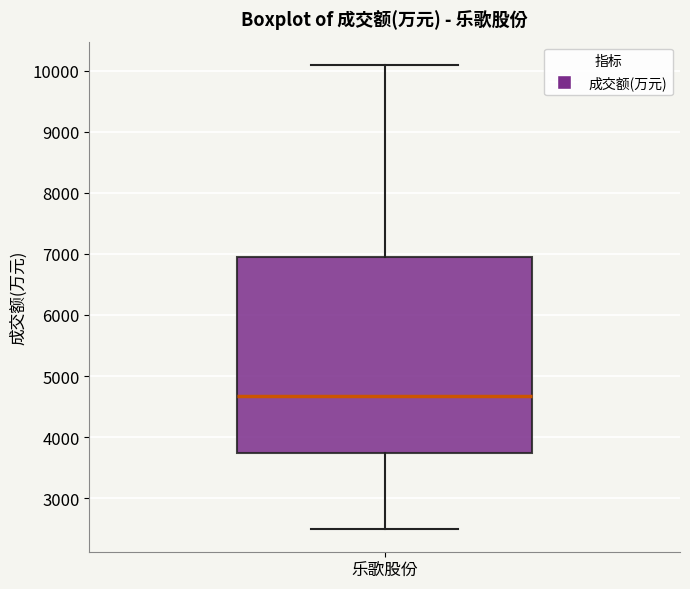

Transcribe this box plot: give where the median line is, the range the box spans, and where the two whiskers end, as read against the y-axis. The values are not printed on the chart, so give them approximately, as read against the axis.

median 4700, box 3700 to 7000, whiskers 2500 to 10100